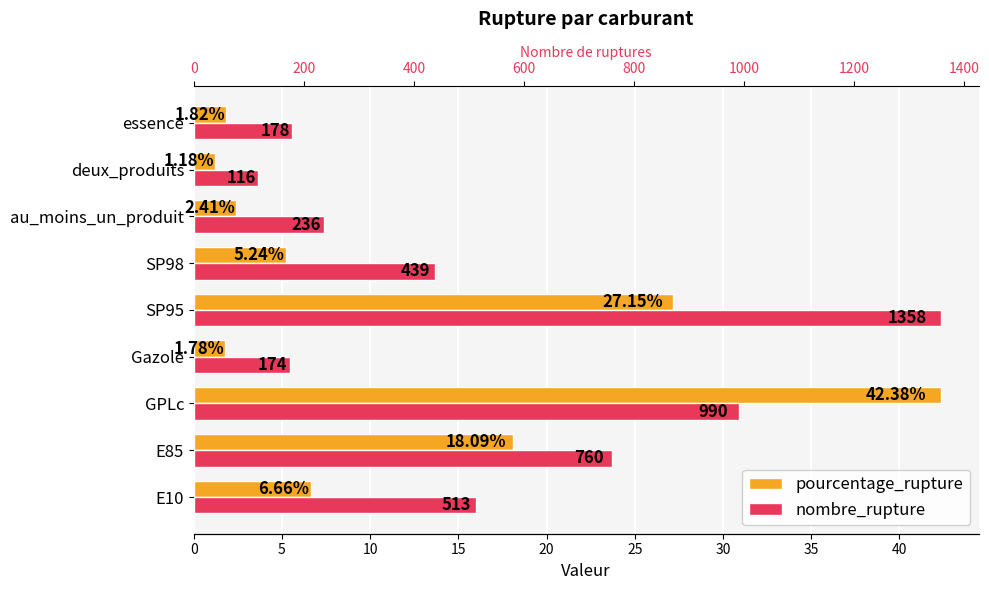

Count the number of categories in the chart.

9